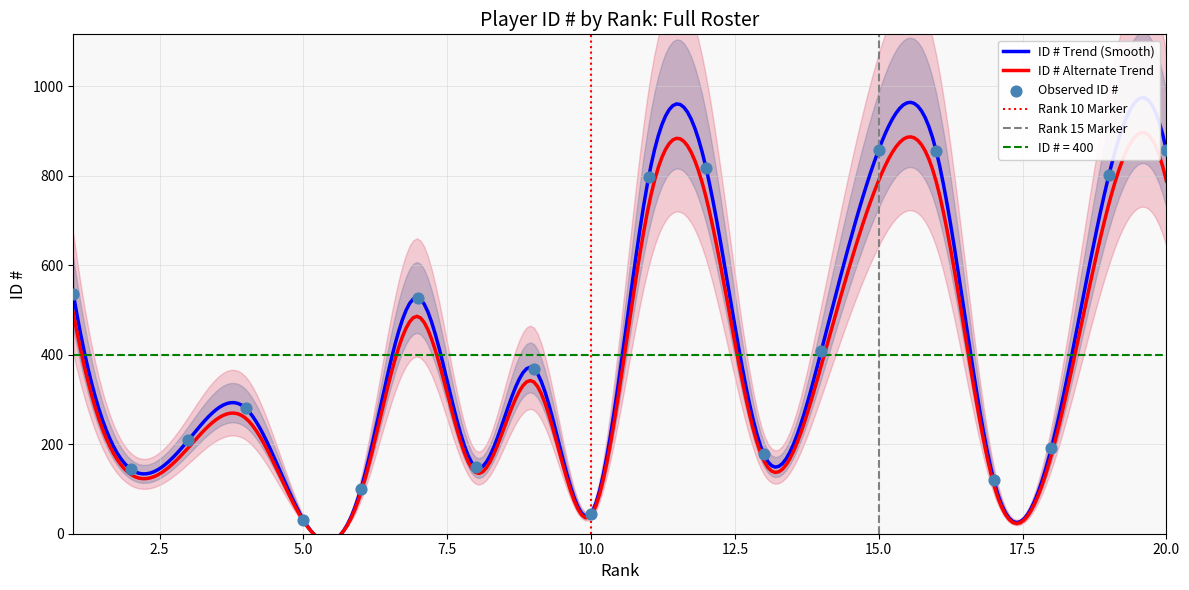

Which has a higher value, 9 or 1?

1